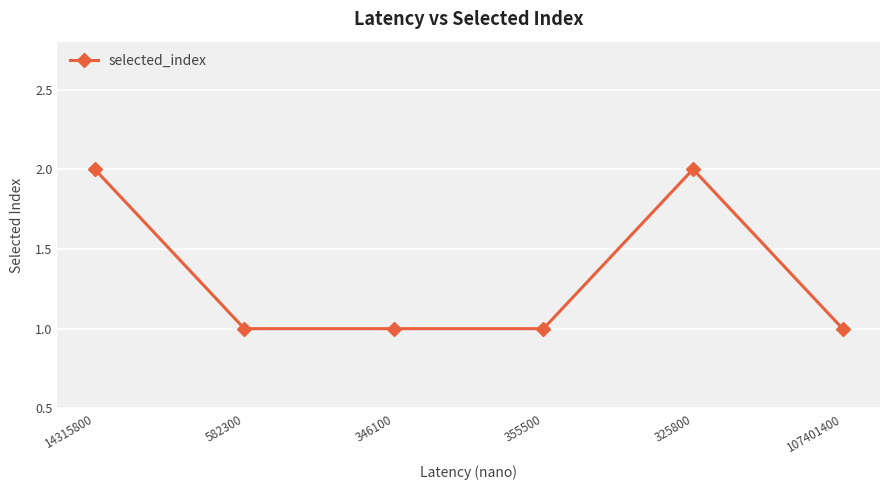

What is the label of the 3rd point from the left?

346100